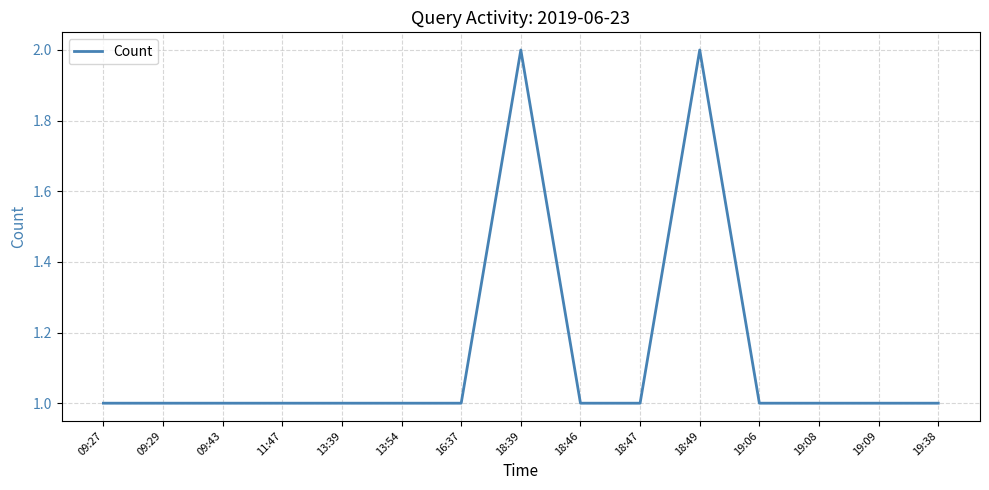

What is the minimum value shown in the chart?

1